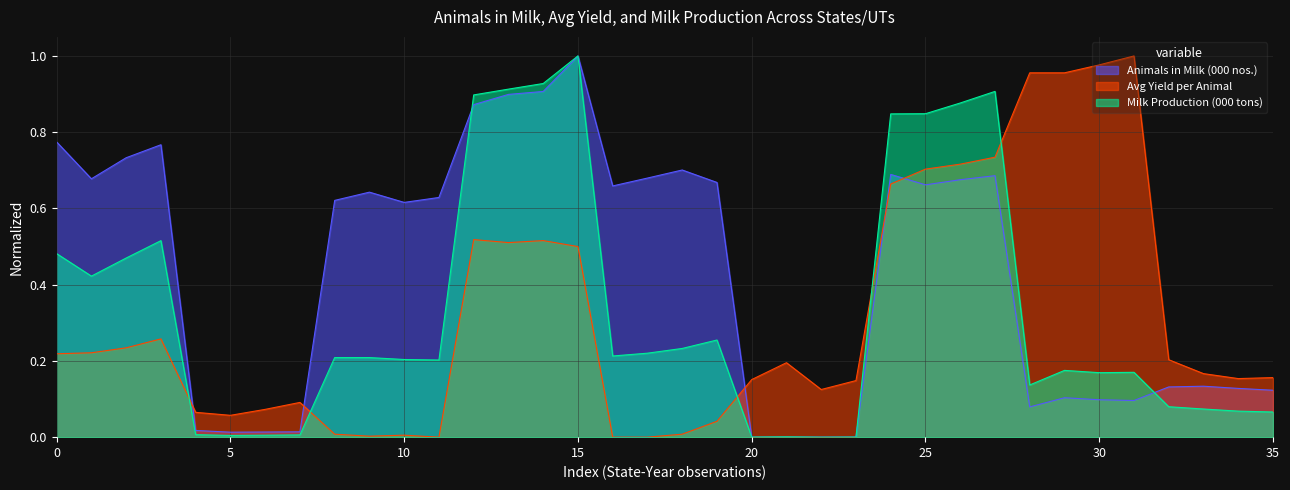

Which series has the widest spread of values?

Animals in Milk (000 nos.)